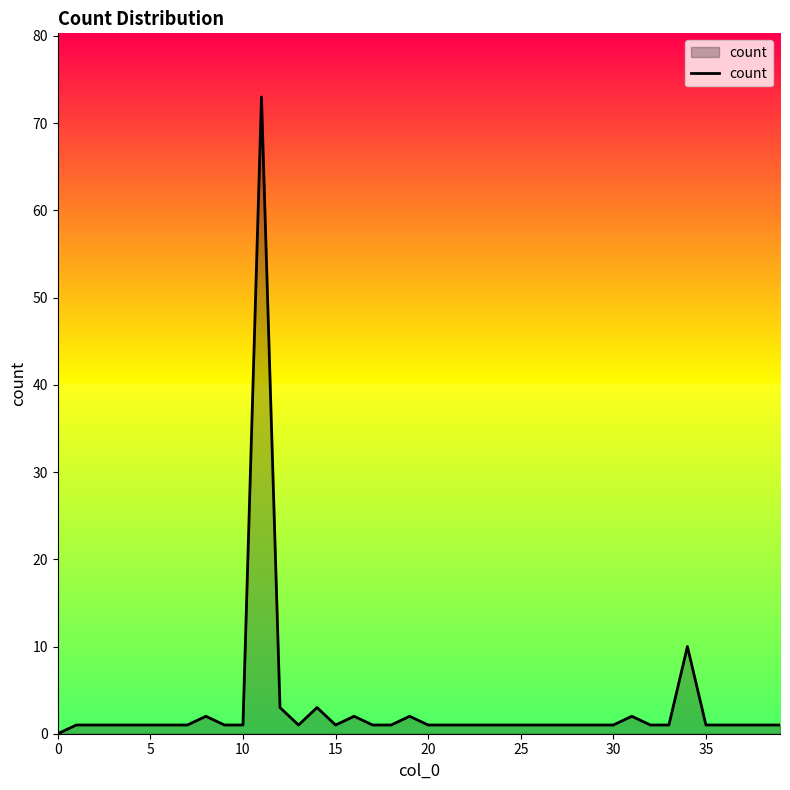

What is the average value?

3